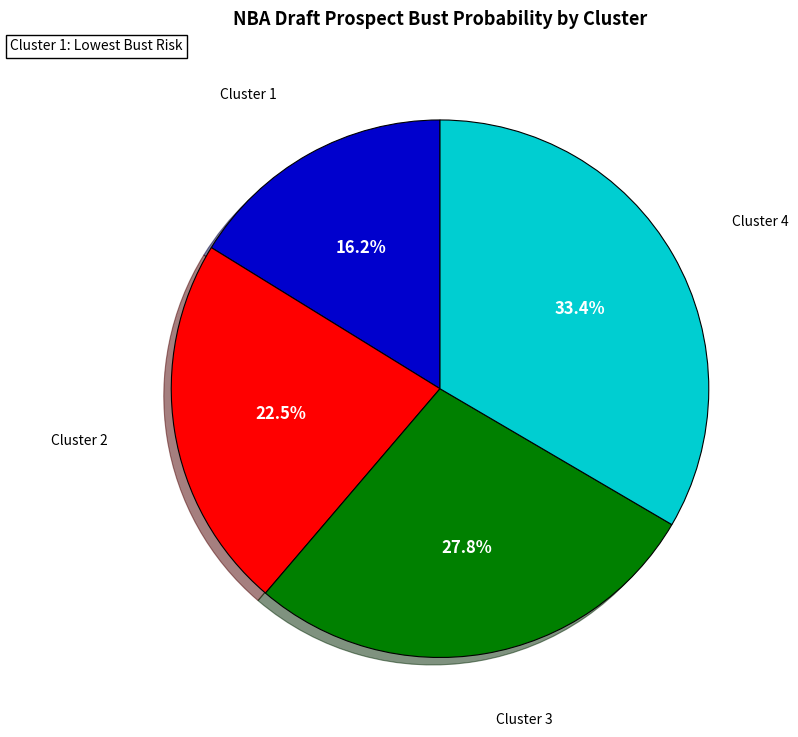

Count the number of slices in the pie.

4